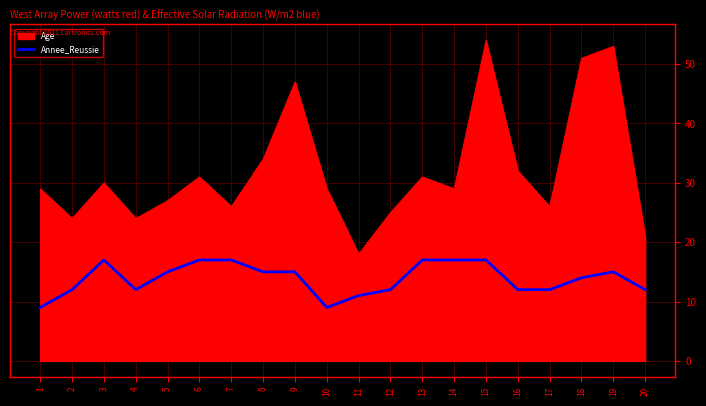

Count the number of categories in the chart.

20